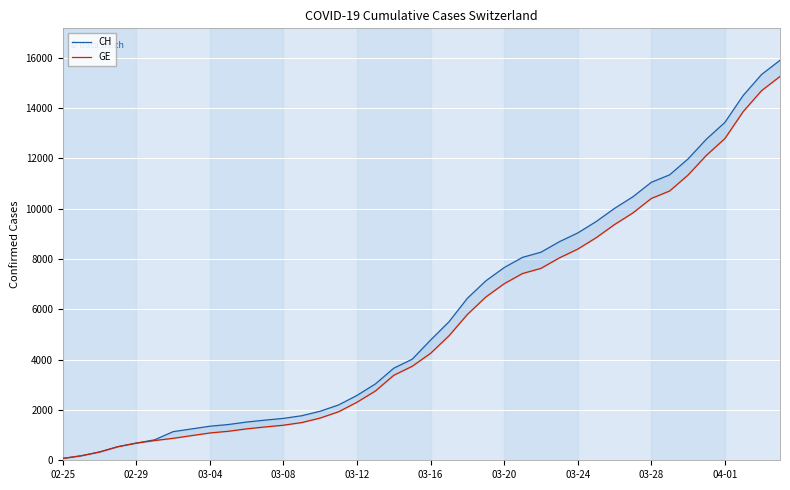

What position from the left is 03-16?

21